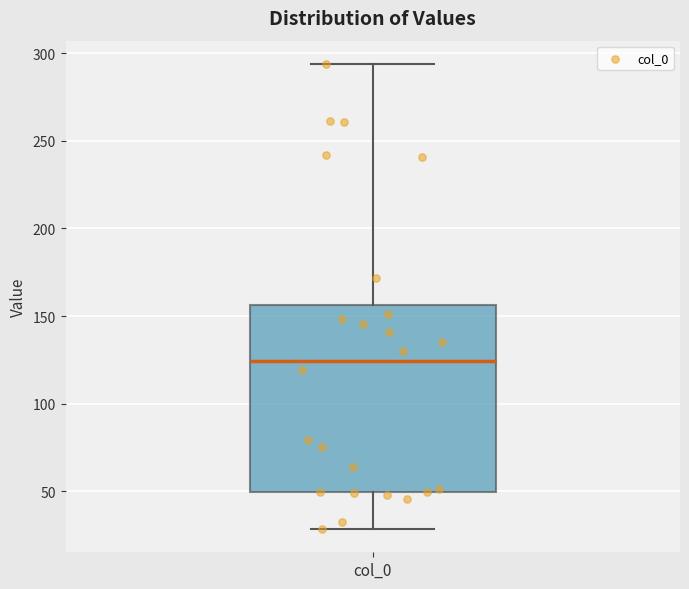

Transcribe this box plot: give where the median line is, the range the box spans, and where the two whiskers end, as read against the y-axis. The values are not printed on the chart, so give them approximately, as read against the axis.

median 125, box 50 to 155, whiskers 30 to 295